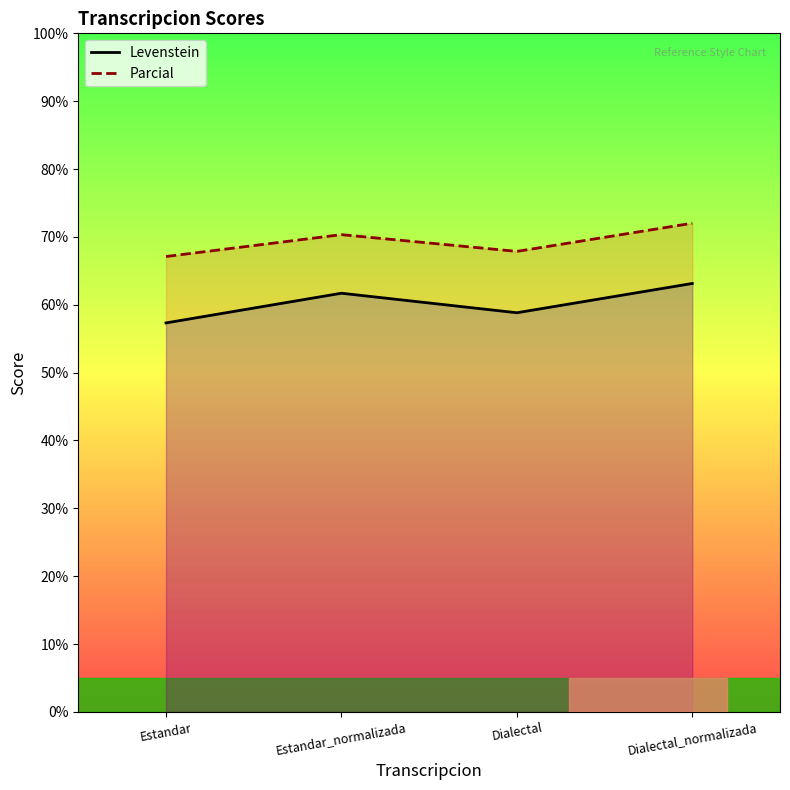

Reading left to right, what are all the values shown in this chart?

Levenstein: Estandar=57.3	Estandar_normalizada=61.7	Dialectal=58.8	Dialectal_normalizada=63.1
Parcial: Estandar=67.1	Estandar_normalizada=70.3	Dialectal=67.9	Dialectal_normalizada=72.0